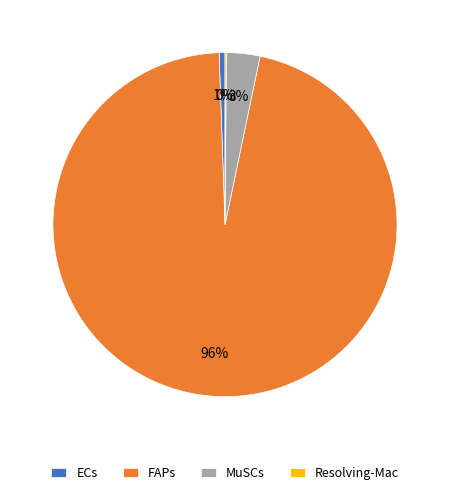

The ECs slice represents 7% of the pie. True or false?

False